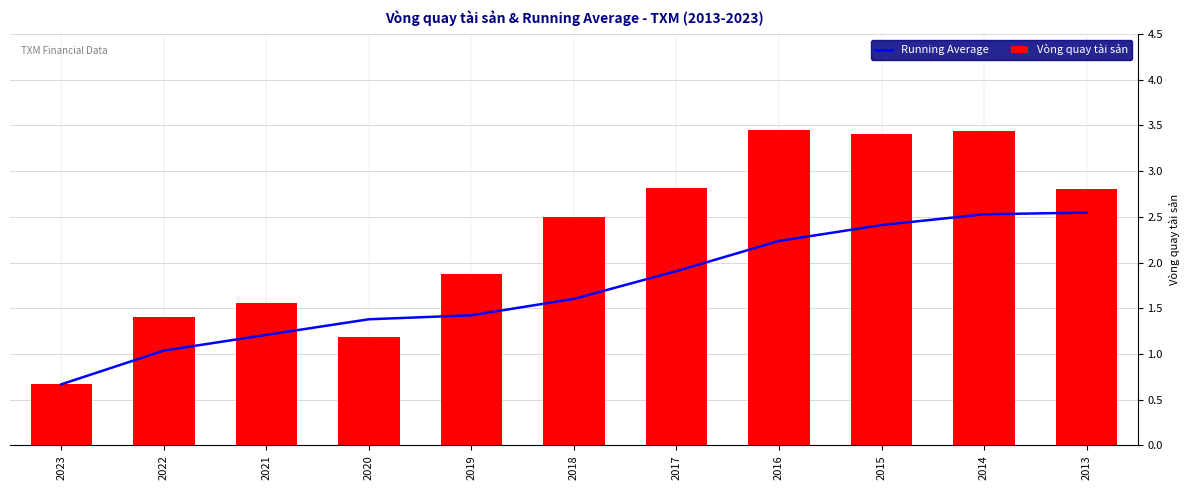

Count the number of categories in the chart.

11